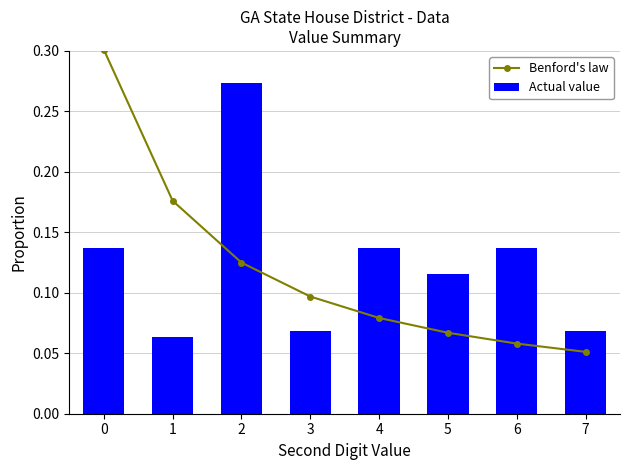

What is the difference between the second highest and minimum values in the Benford's law series?

0.1